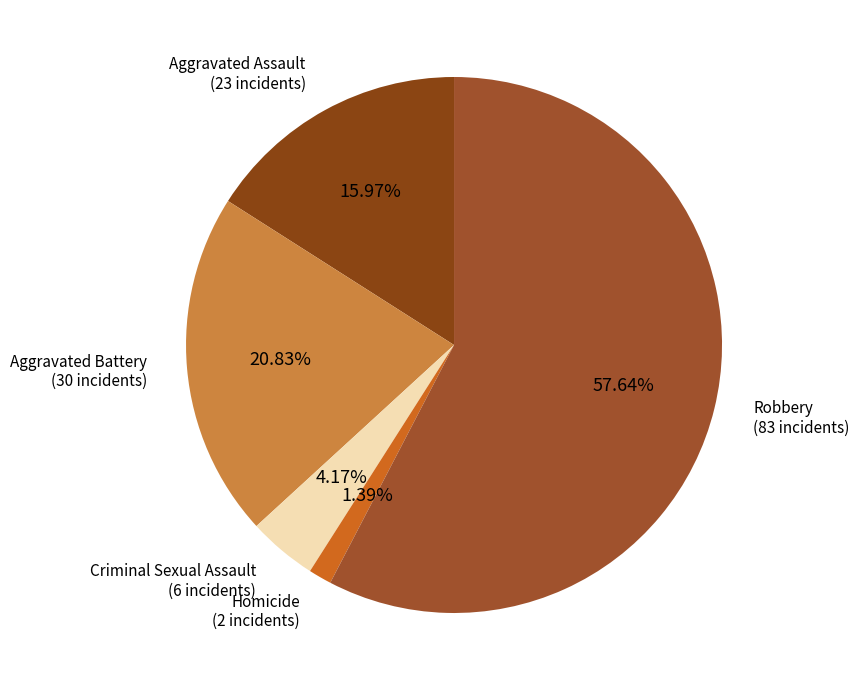

Rank the categories by value from highest to lowest.

Robbery, Aggravated Battery, Aggravated Assault, Criminal Sexual Assault, Homicide